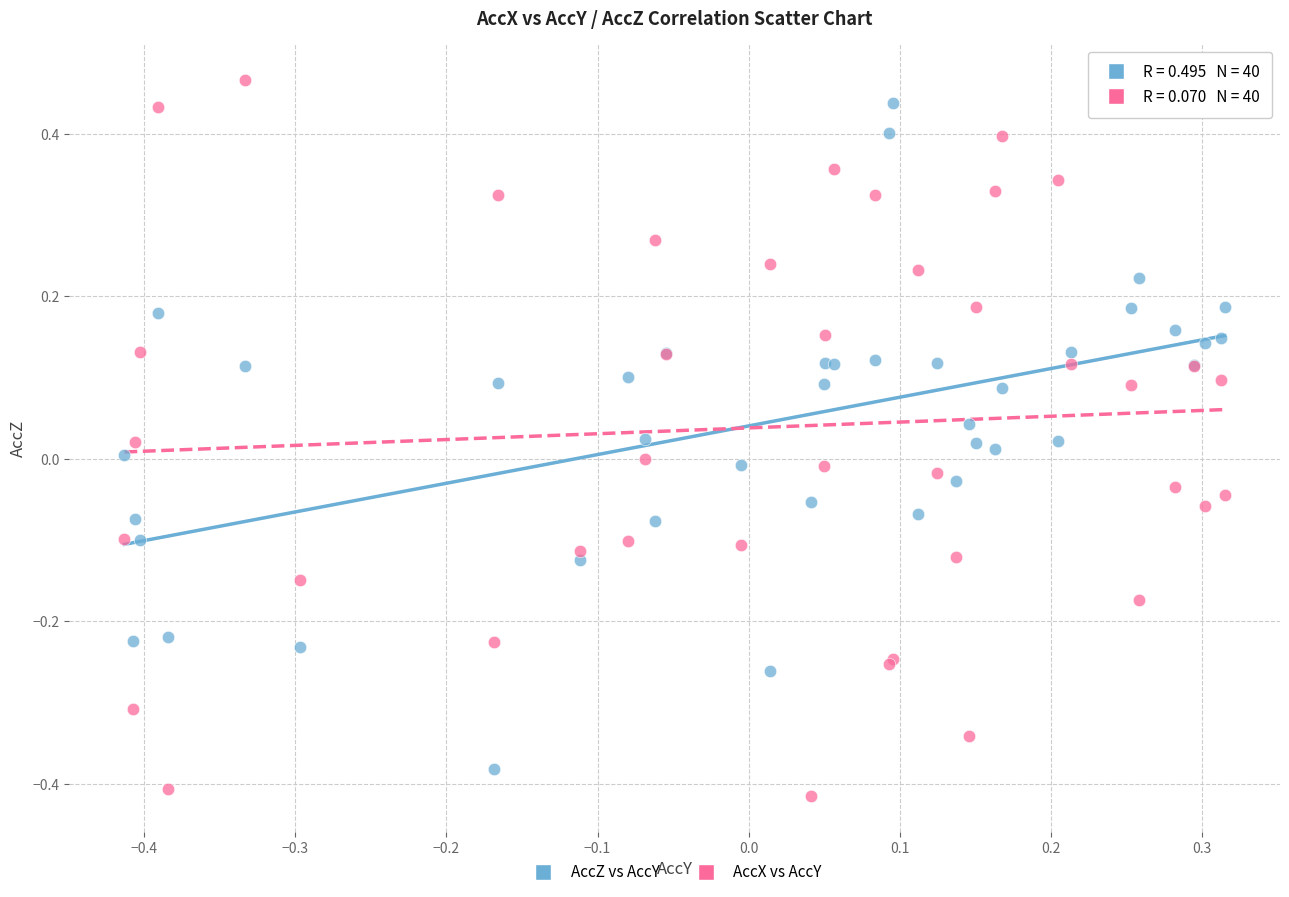

Which series has the largest Y range (max minus min)?

AccX vs AccY